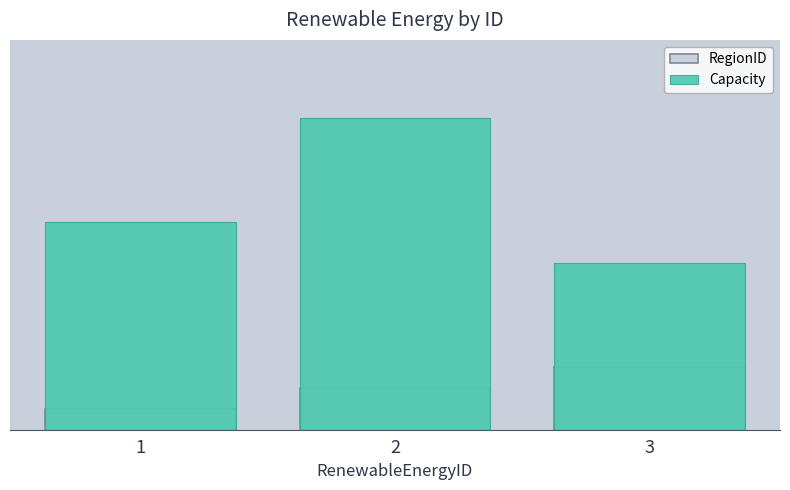

Which series has the largest total across all categories?

Capacity